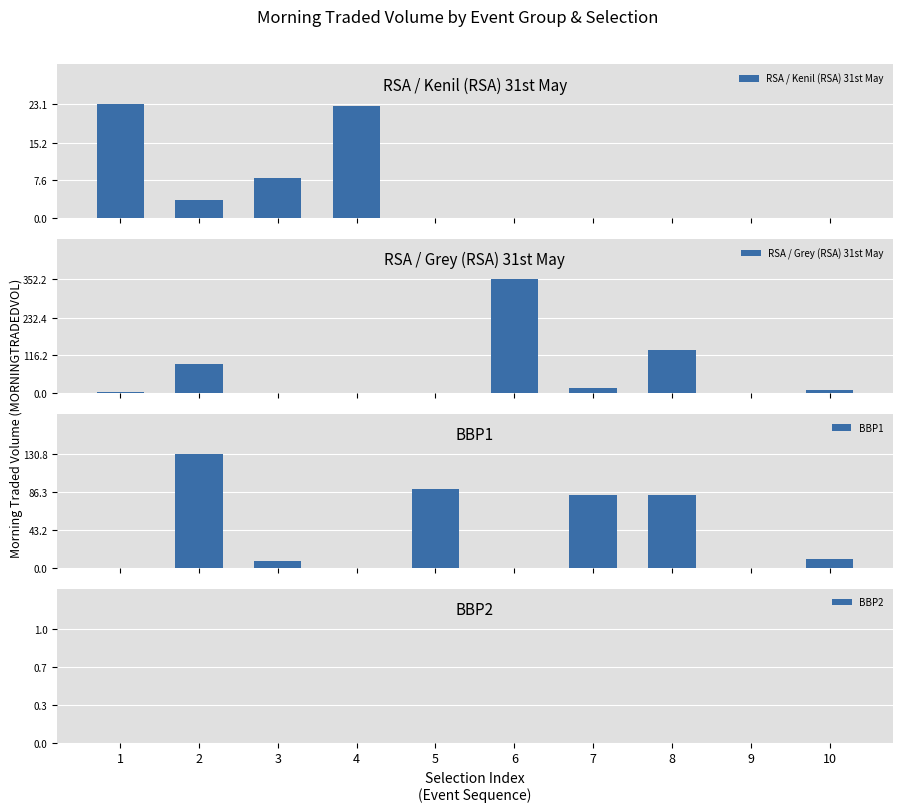

What is the sum of all BBP1 values?

405.8